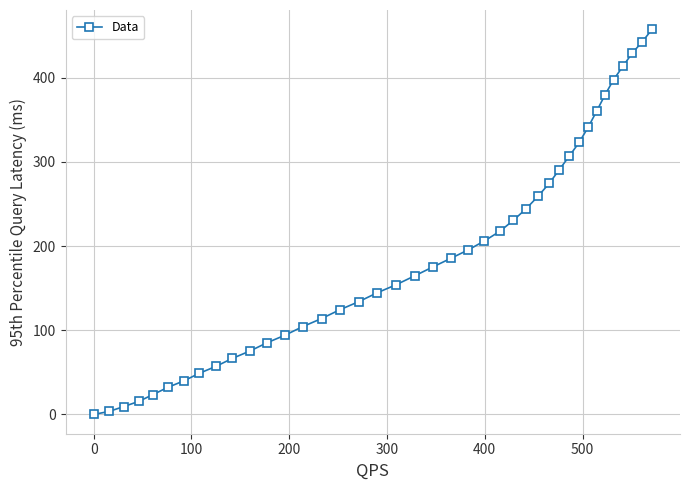

What is the sum of all values?

7620.6